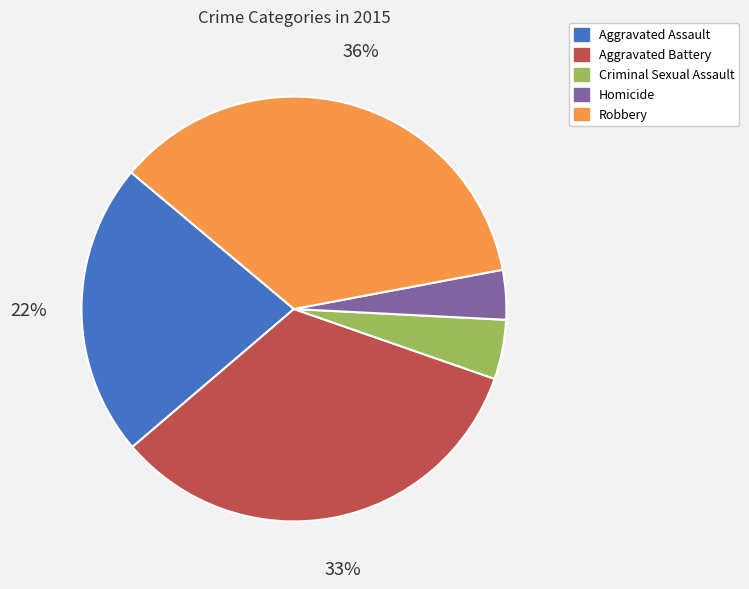

Is it true that Homicide is 4% of the pie?

True